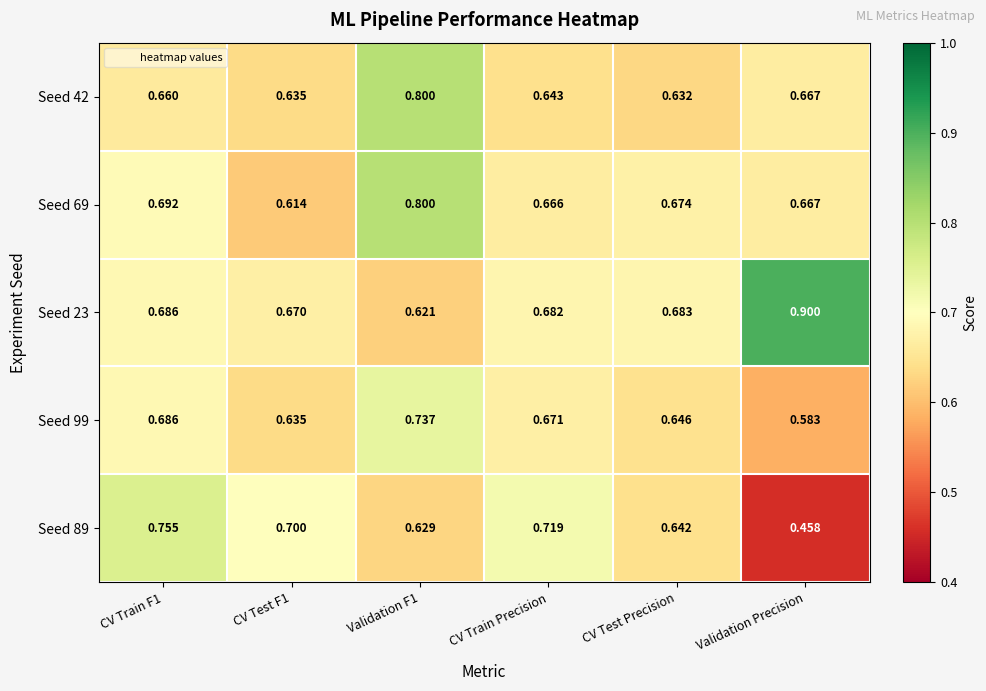

List the series in order of their overall mean, lowest first.

Seed 89, Seed 99, Seed 42, Seed 69, Seed 23